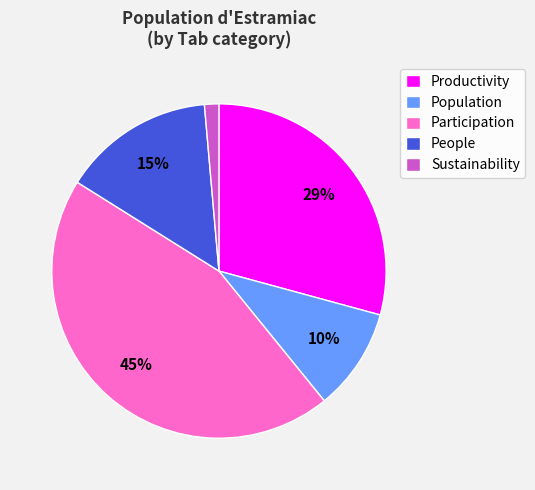

Which category has the smallest portion of the pie?

Sustainability